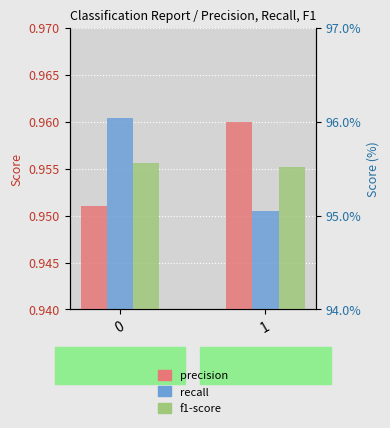

How many bars are there in total?

6